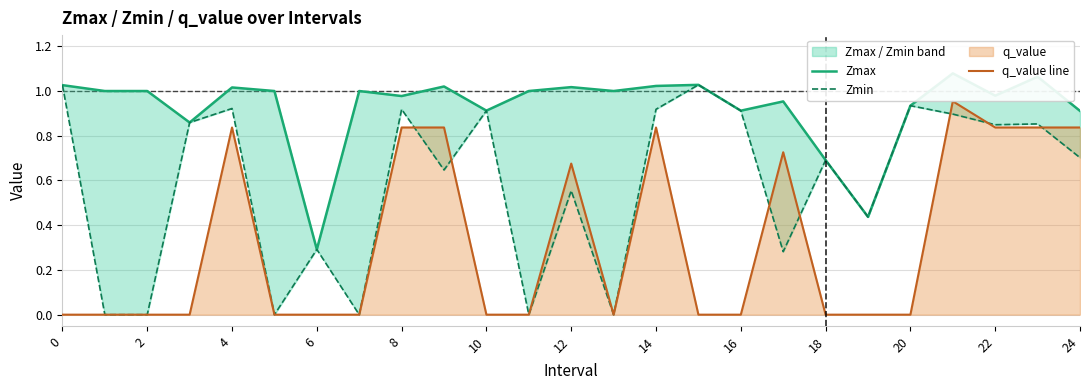

Rank the series by their average value, from highest to lowest.

Zmax, Zmin, q_value line